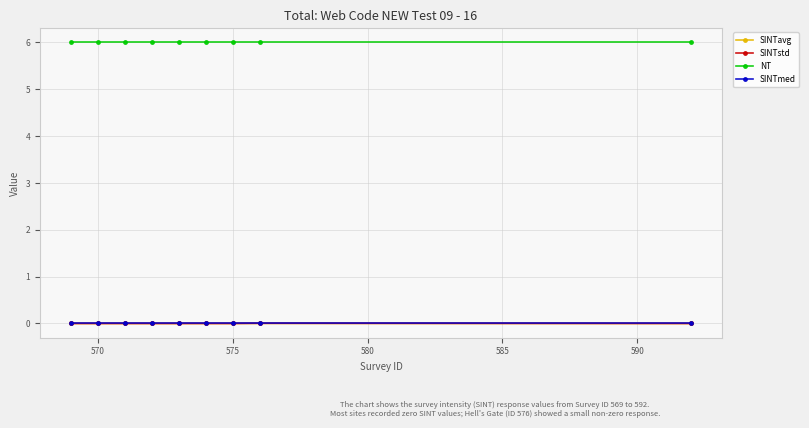

Which series has the largest total across all categories?

NT